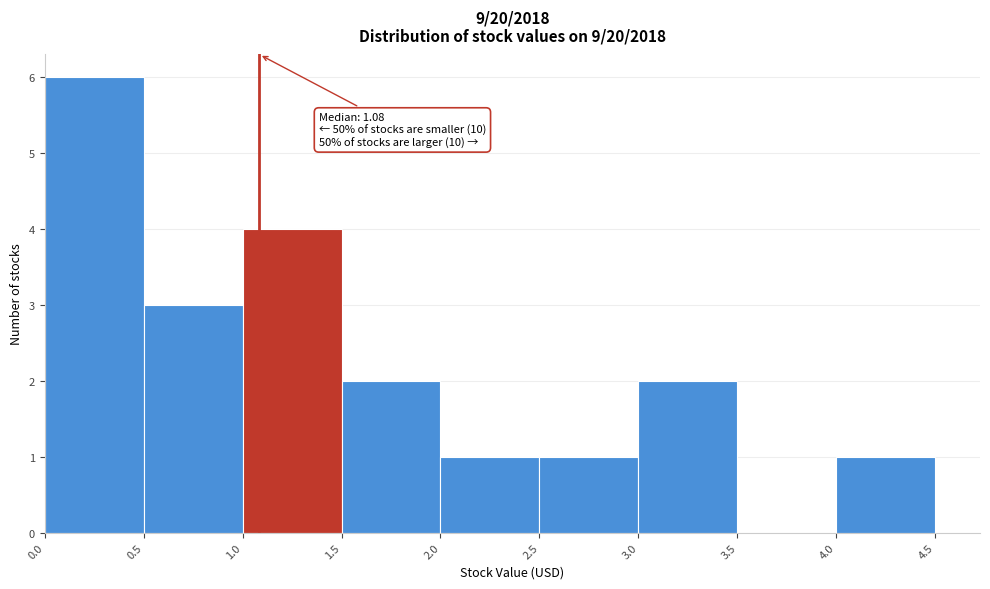

Over which range of the x-axis is the bar tallest?

0.0 to 0.5